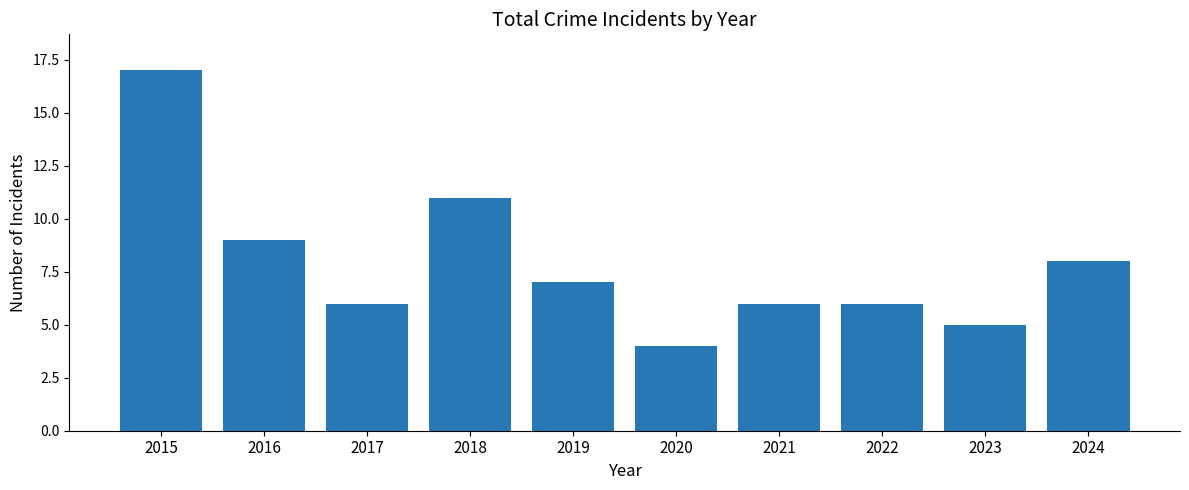

Which label corresponds to the smallest value in the chart?

2020